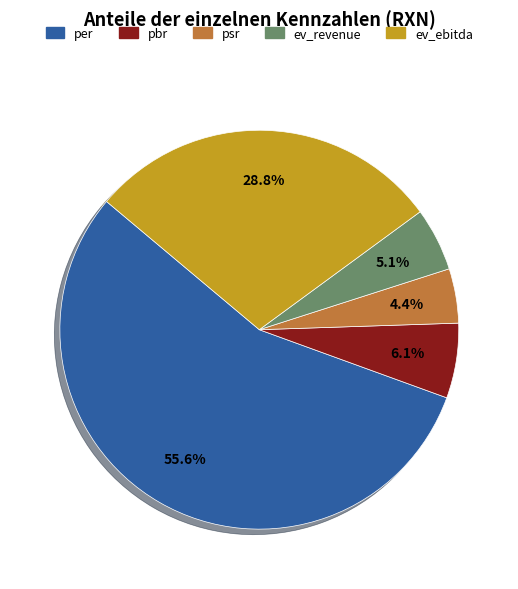

What percentage is the ev_revenue slice, to the nearest percent?

5%